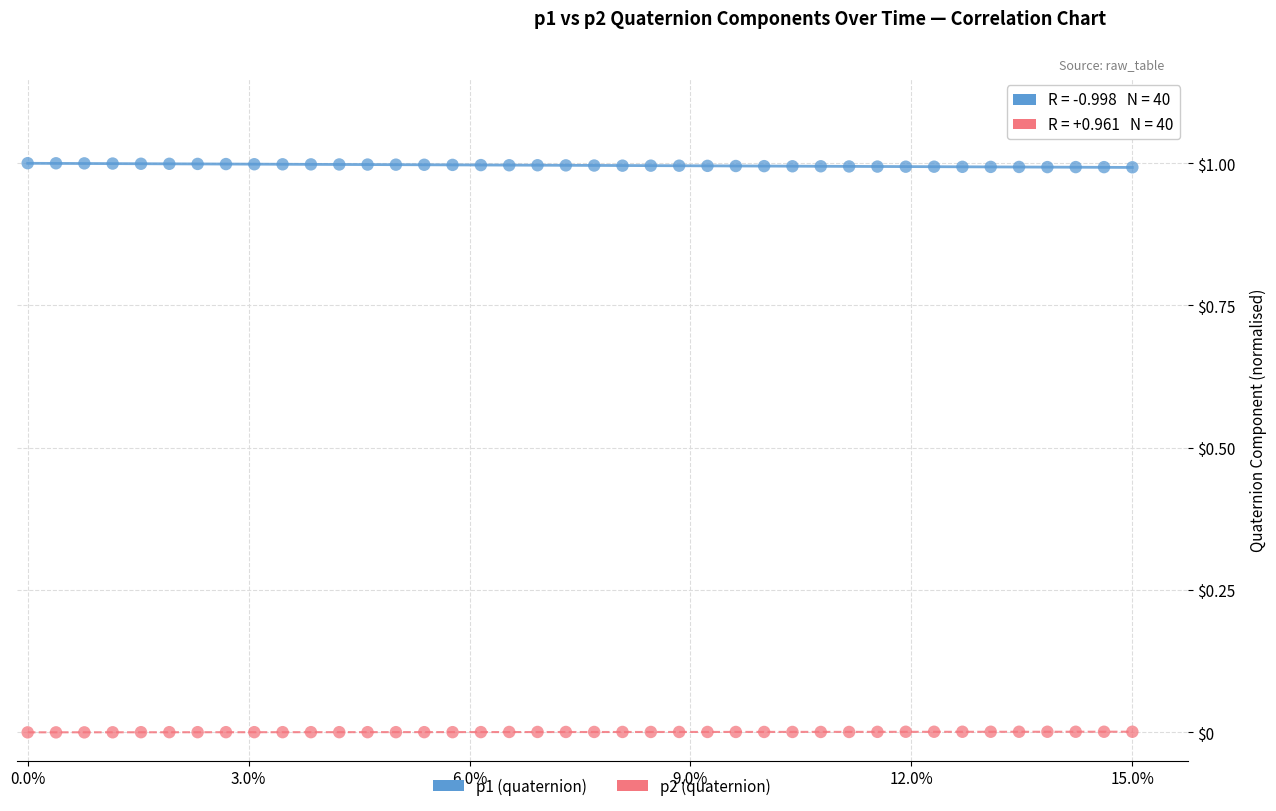

Across all data points, what is the range of X values (max minus min)?

1.0